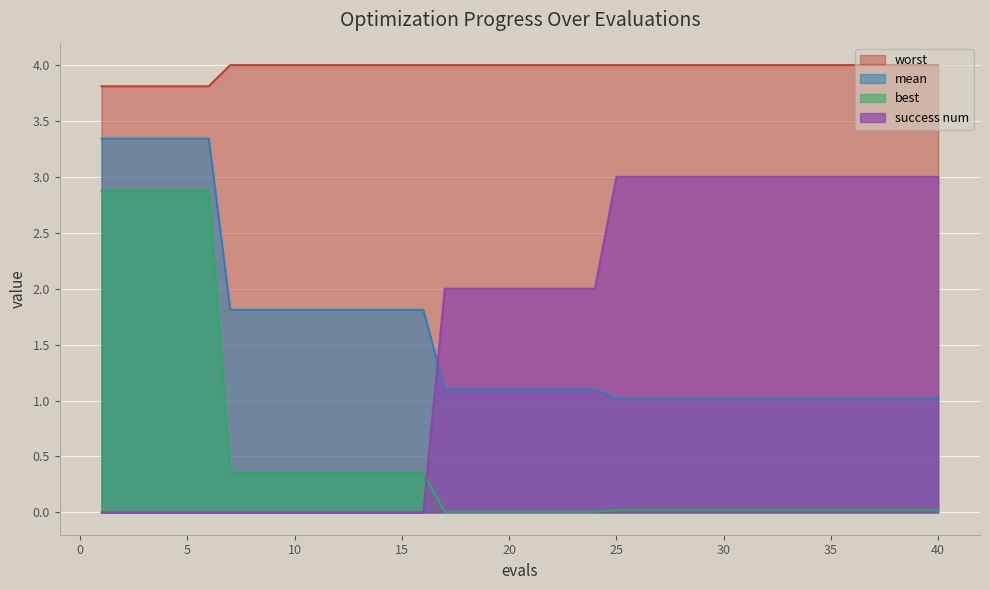

What are all the series names shown in the legend?

worst, mean, best, success num